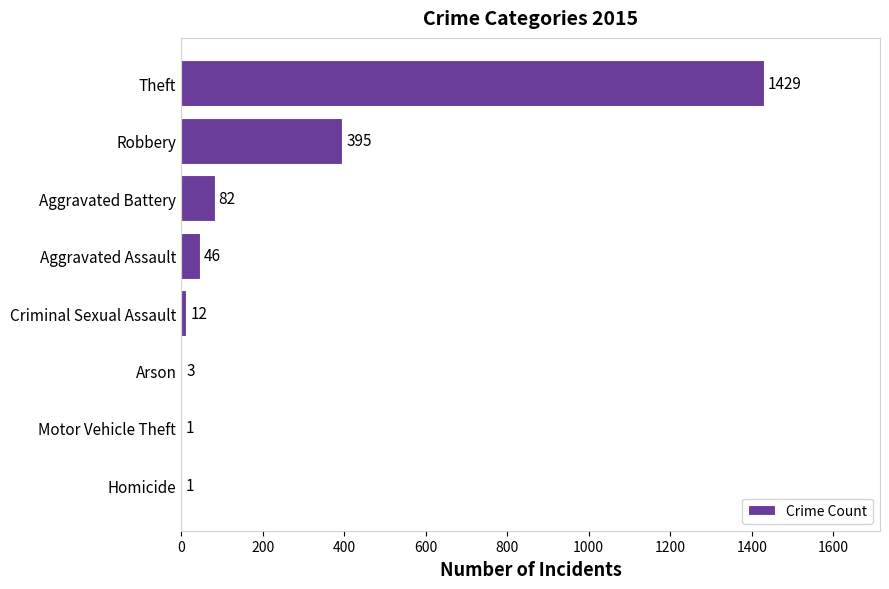

Between Motor Vehicle Theft and Aggravated Battery, which is larger?

Aggravated Battery